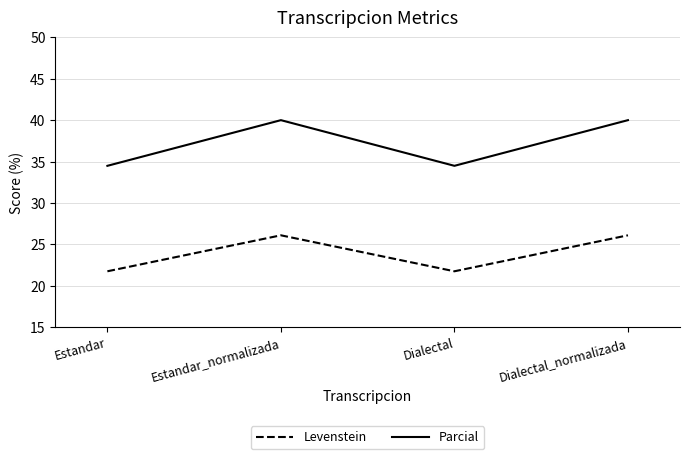

What is the sum of all Levenstein values?

95.7